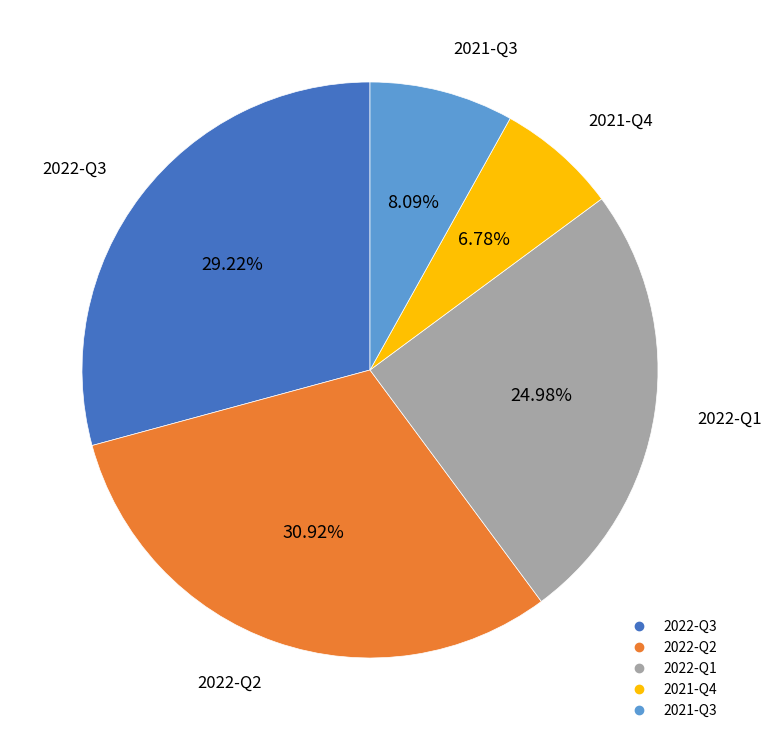

To the nearest percent, what percentage of the pie is 2021-Q3?

8%